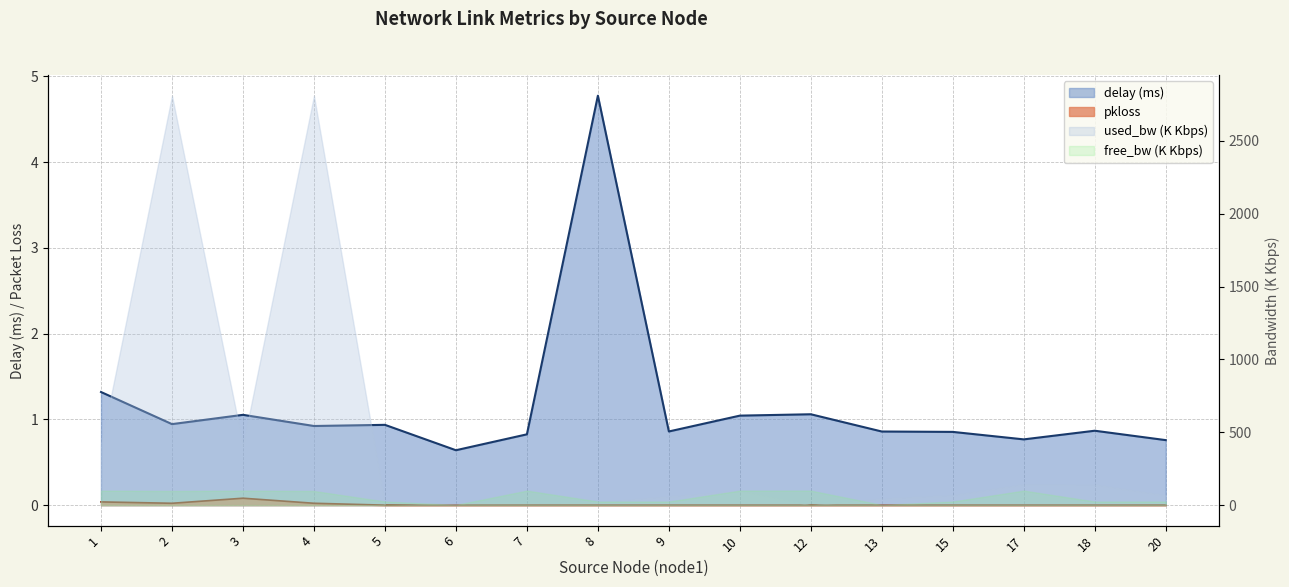

How many data points in pkloss are above 0?

4